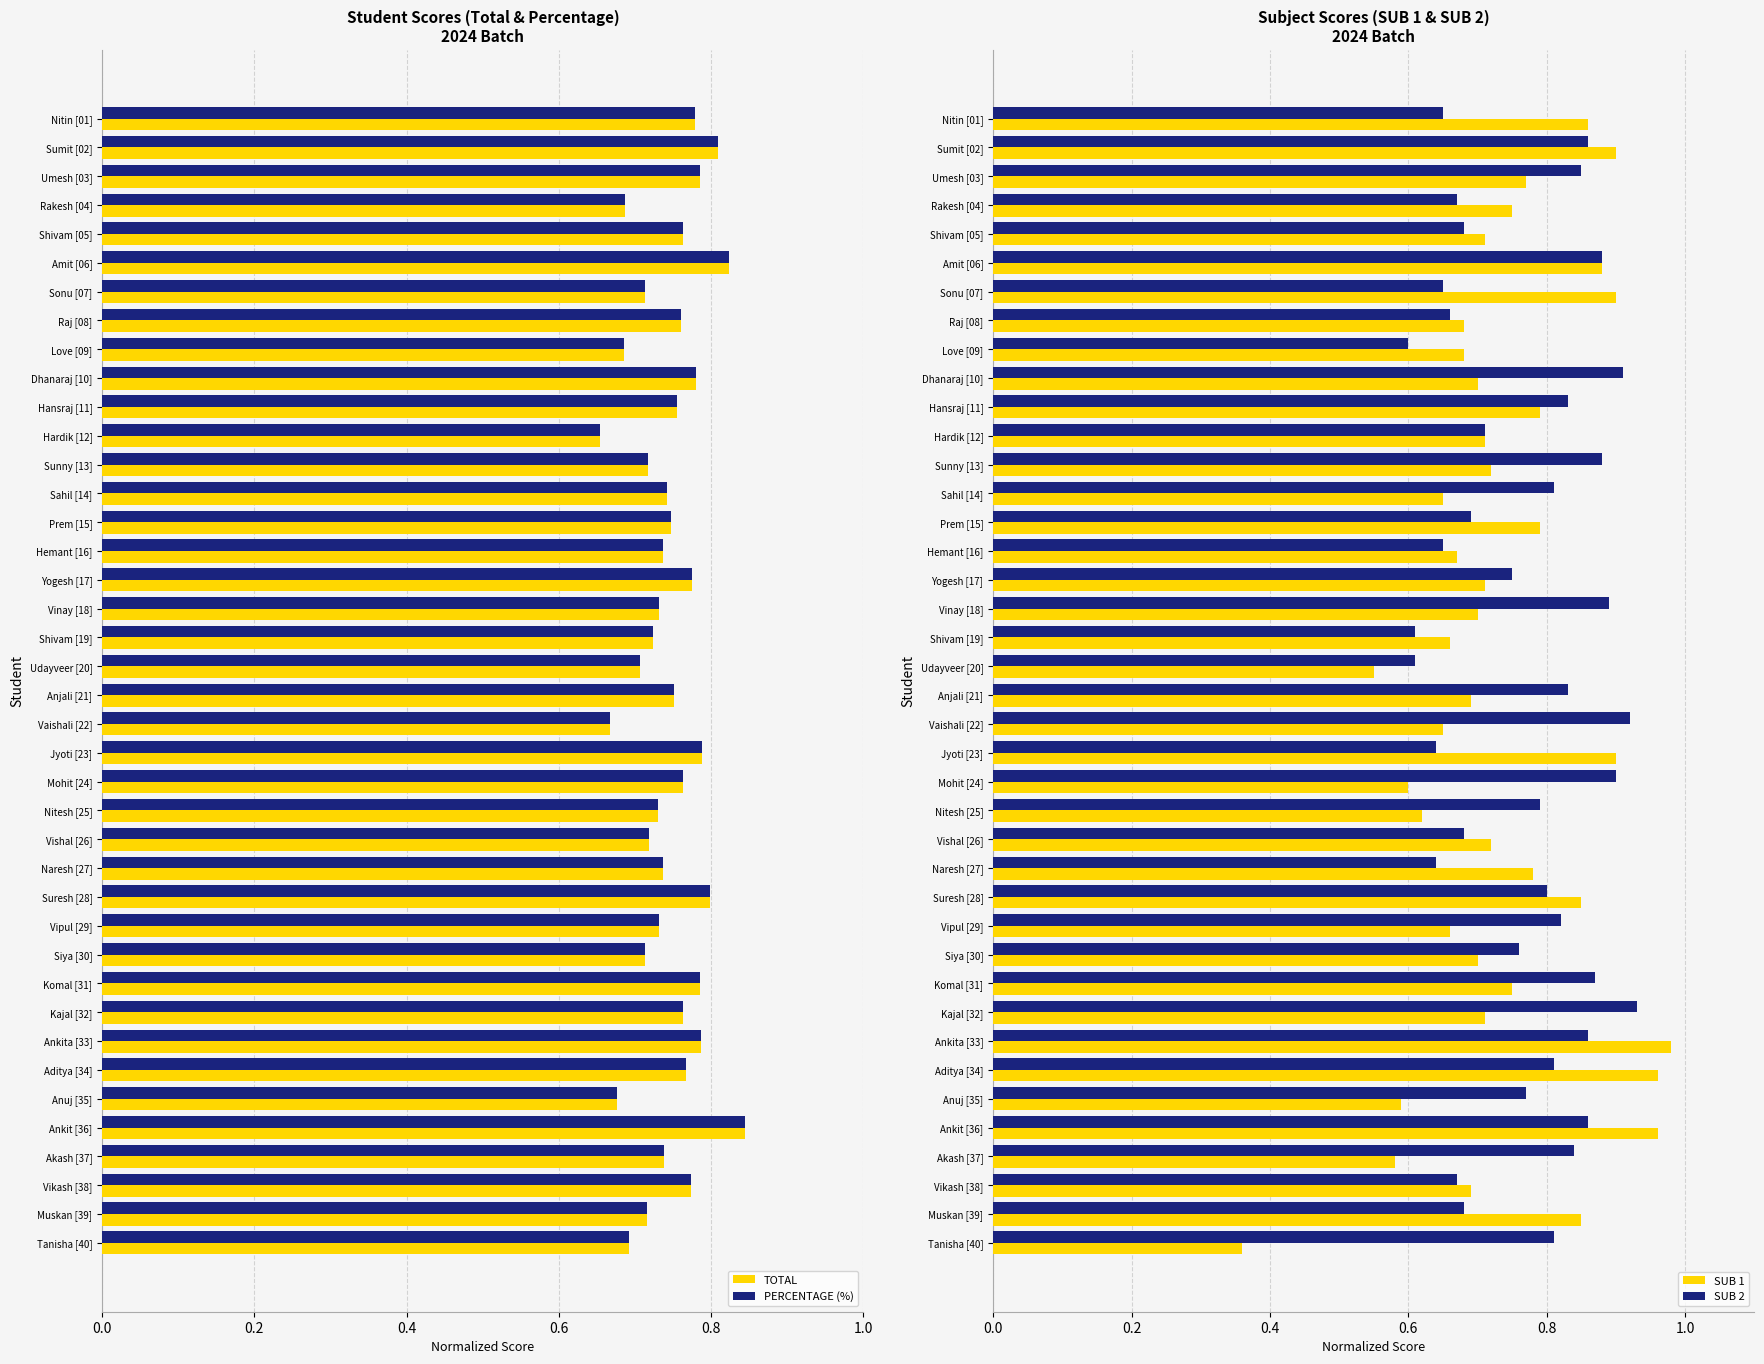

Reading right to left, what are all the values shown in this chart?

TOTAL: 0.7	0.7	0.8	0.7	0.8	0.7	0.8	0.8	0.8	0.8	0.7	0.7	0.8	0.7	0.7	0.7	0.8	0.8	0.7	0.8	0.7	0.7	0.7	0.8	0.7	0.7	0.7	0.7	0.7	0.8	0.8	0.7	0.8	0.7	0.8	0.8	0.7	0.8	0.8	0.8
PERCENTAGE (%): 0.7	0.7	0.8	0.7	0.8	0.7	0.8	0.8	0.8	0.8	0.7	0.7	0.8	0.7	0.7	0.7	0.8	0.8	0.7	0.8	0.7	0.7	0.7	0.8	0.7	0.7	0.7	0.7	0.7	0.8	0.8	0.7	0.8	0.7	0.8	0.8	0.7	0.8	0.8	0.8
SUB 1: 0.4	0.8	0.7	0.6	1.0	0.6	1.0	1.0	0.7	0.8	0.7	0.7	0.8	0.8	0.7	0.6	0.6	0.9	0.7	0.7	0.6	0.7	0.7	0.7	0.7	0.8	0.7	0.7	0.7	0.8	0.7	0.7	0.7	0.9	0.9	0.7	0.8	0.8	0.9	0.9
SUB 2: 0.8	0.7	0.7	0.8	0.9	0.8	0.8	0.9	0.9	0.9	0.8	0.8	0.8	0.6	0.7	0.8	0.9	0.6	0.9	0.8	0.6	0.6	0.9	0.8	0.7	0.7	0.8	0.9	0.7	0.8	0.9	0.6	0.7	0.7	0.9	0.7	0.7	0.8	0.9	0.7